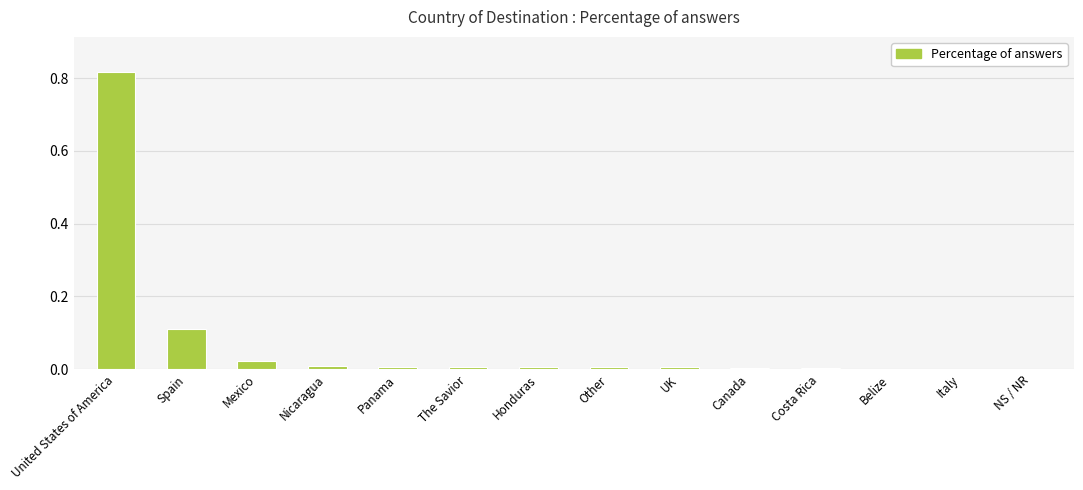

The value at Costa Rica is 0.0. True or false?

True